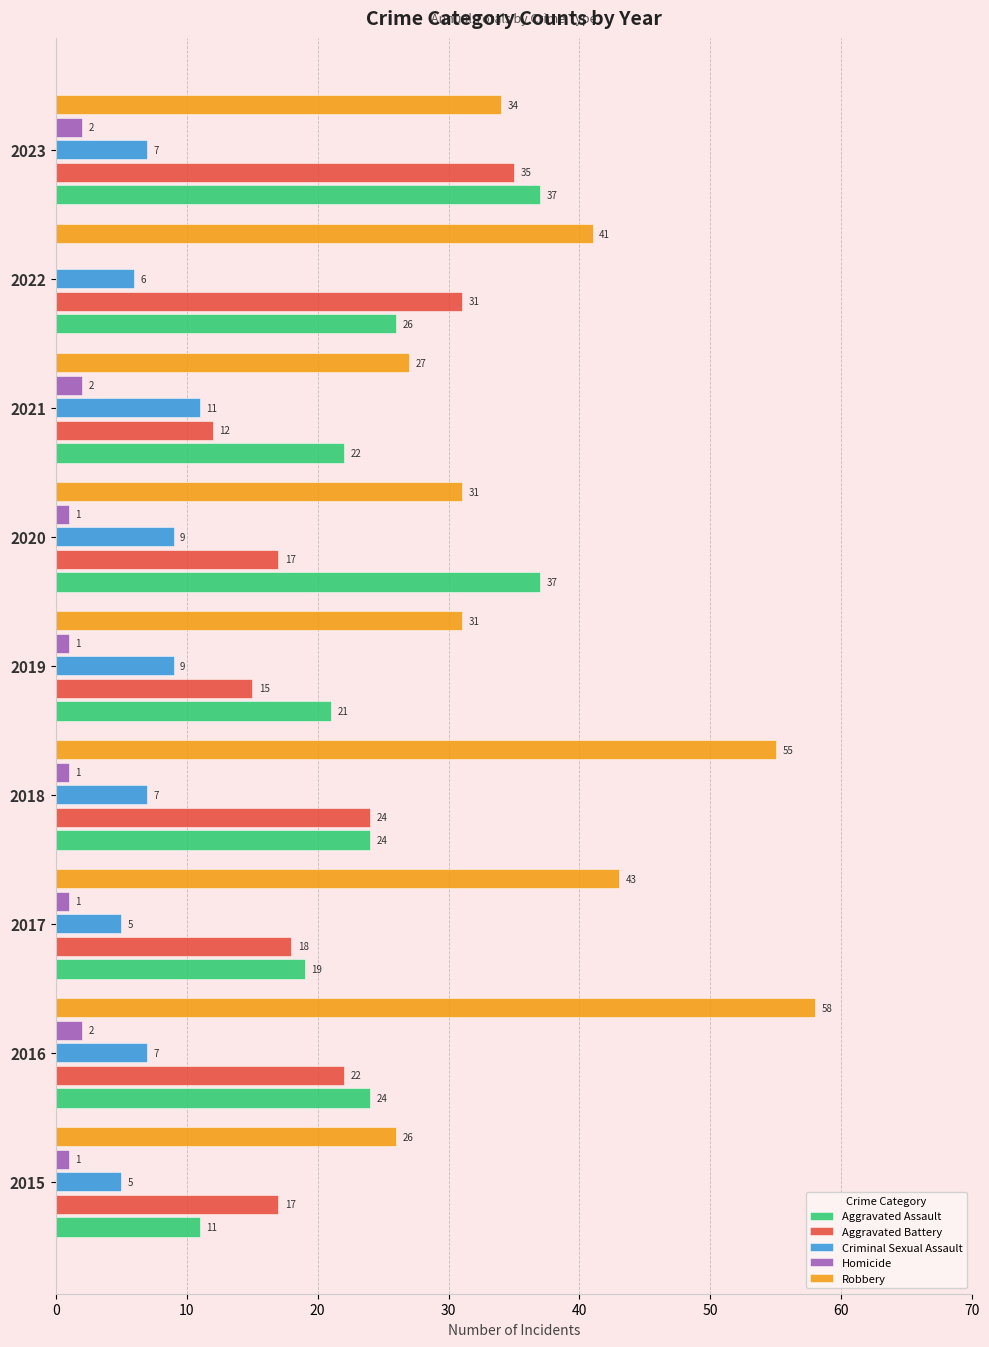

How many values in Homicide are above zero?

8